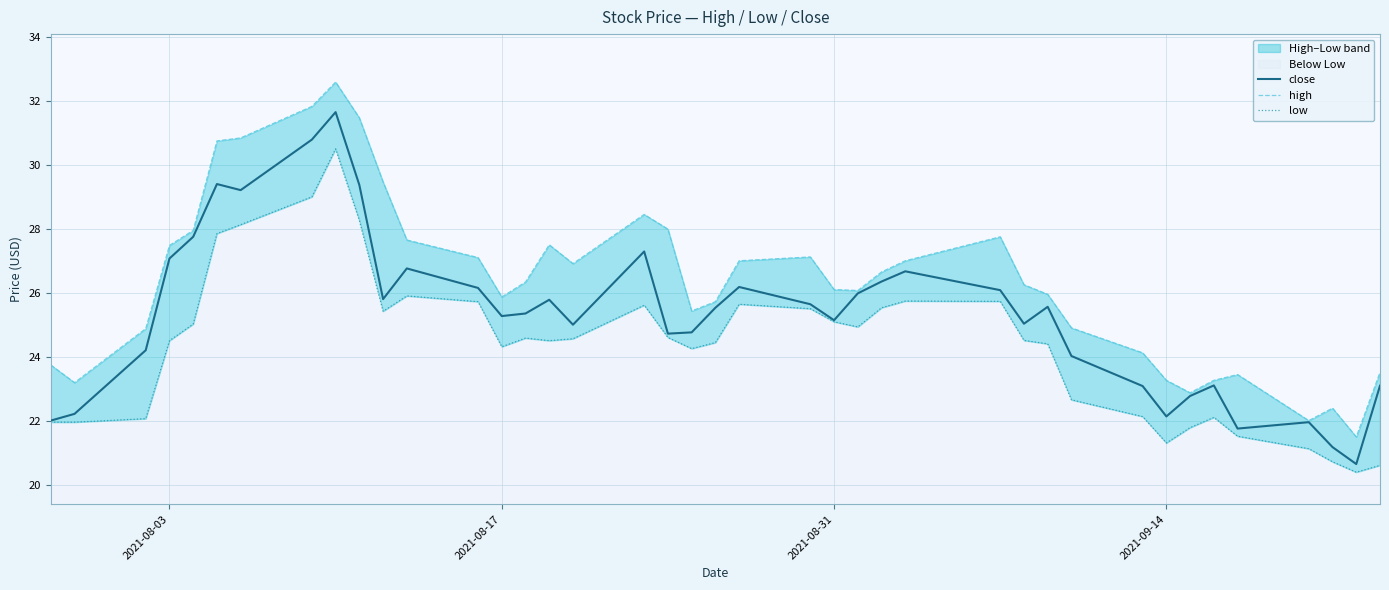

Which series has the widest spread of values?

high